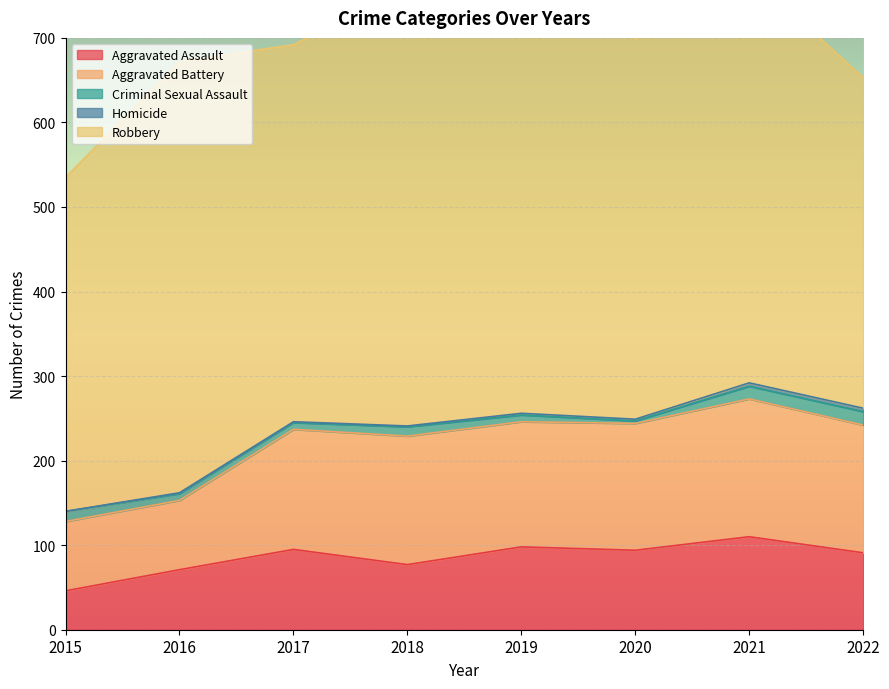

What is the sum of the Aggravated Assault values at 2019 and 2020?

192